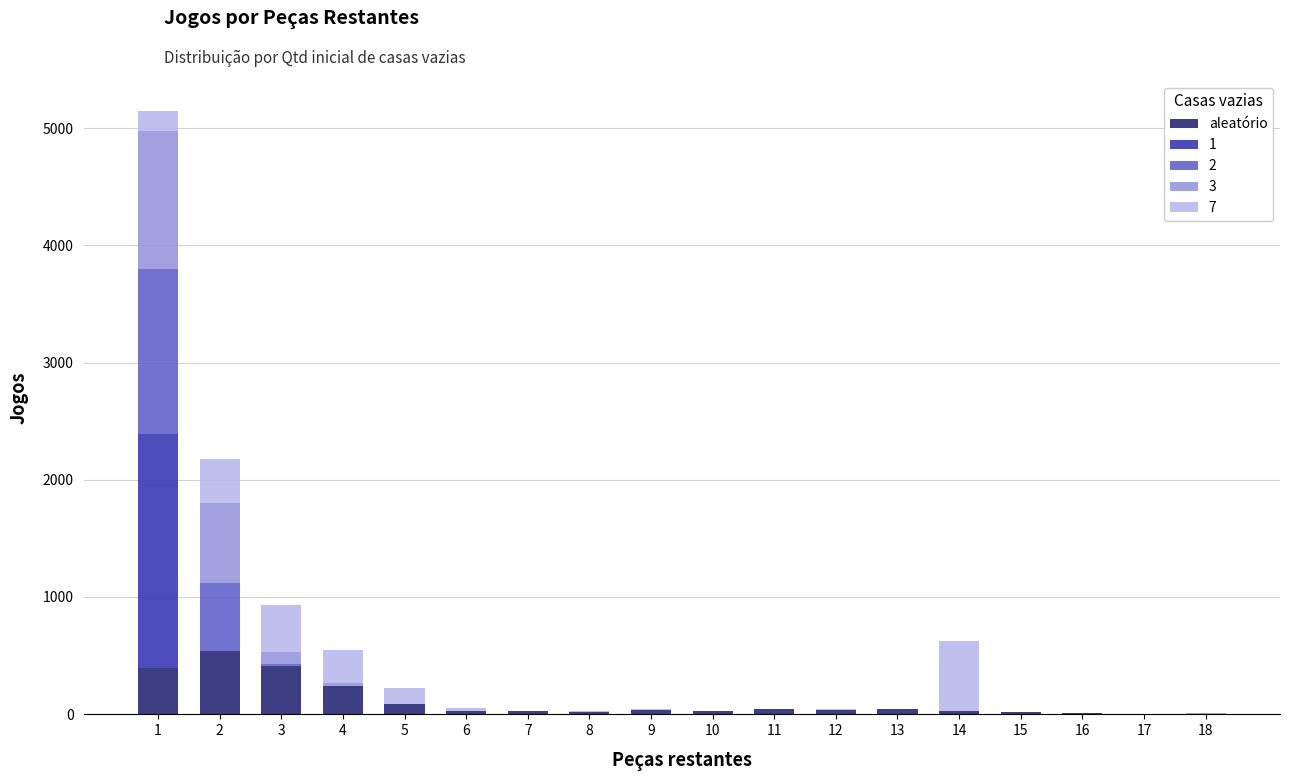

What is the sum of all aleatório values?

2000